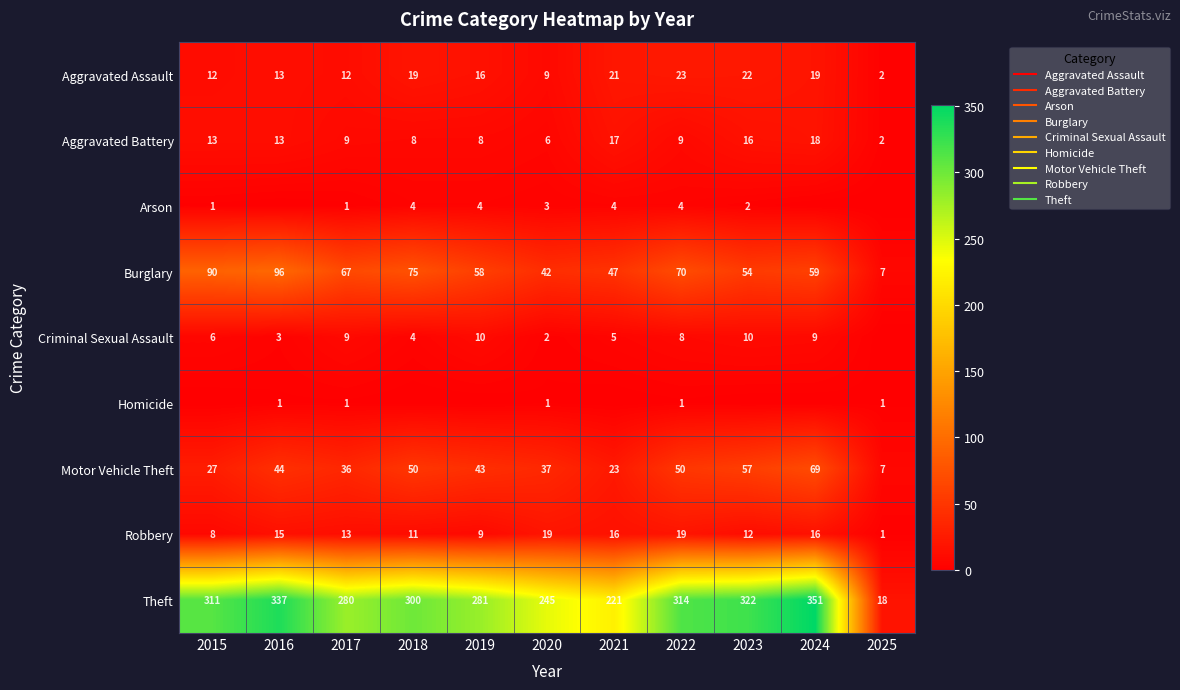

What is the greatest value displayed?

351